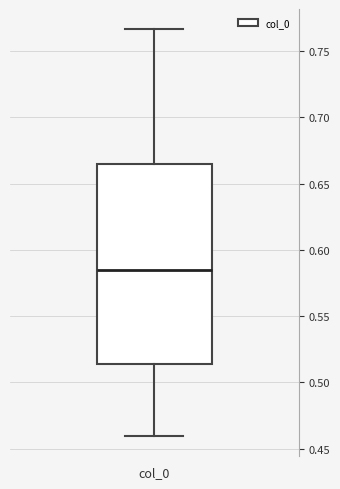

Transcribe this box plot: give where the median line is, the range the box spans, and where the two whiskers end, as read against the y-axis. The values are not printed on the chart, so give them approximately, as read against the axis.

median 0.585, box 0.515 to 0.665, whiskers 0.460 to 0.765